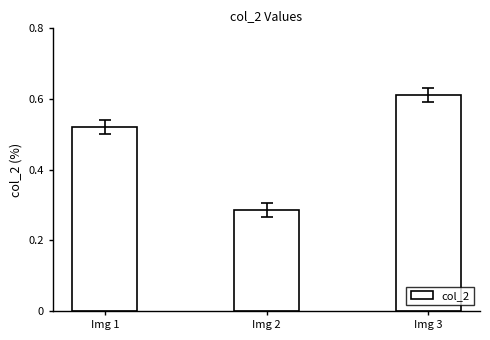

At which label is the value closest to 0?

Img 2